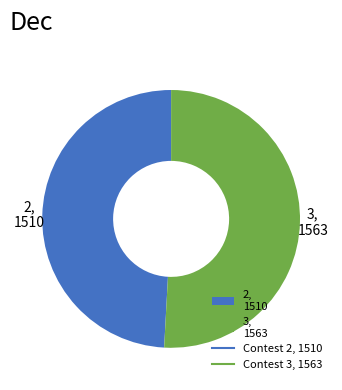

Which category has the biggest portion of the pie?

3